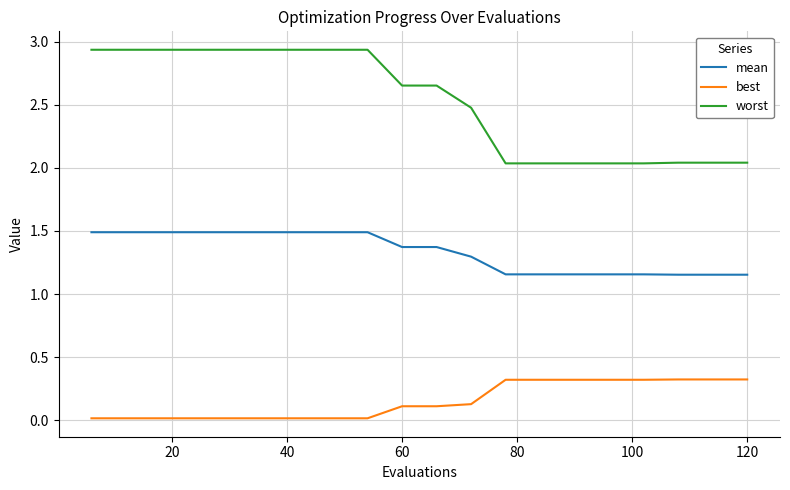

Which series has the largest total across all categories?

worst